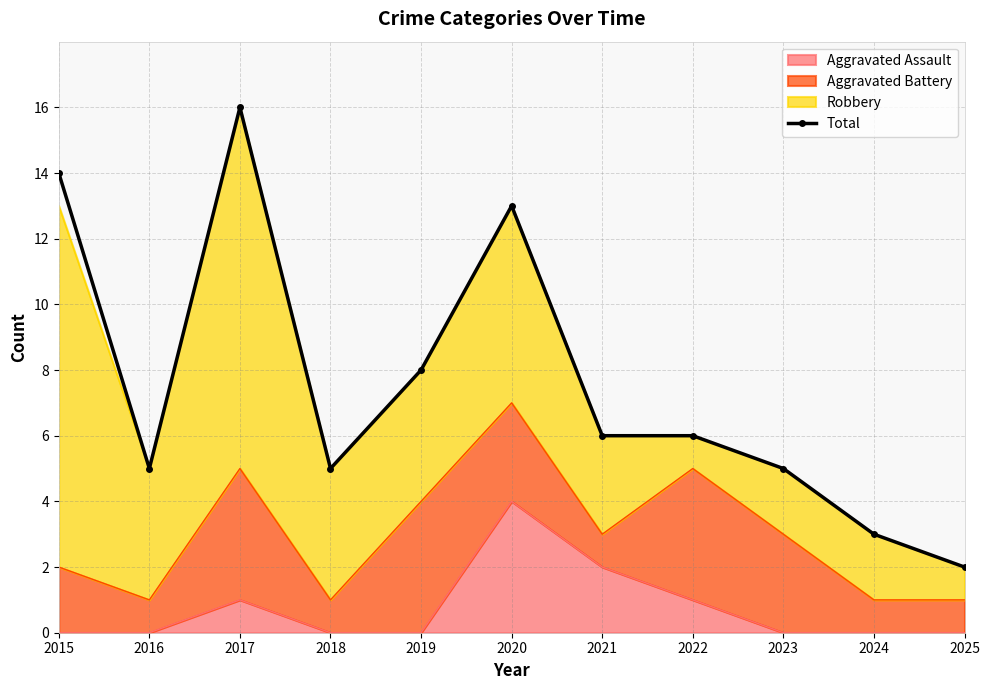

At which category does the data reach its first local valley?

2016